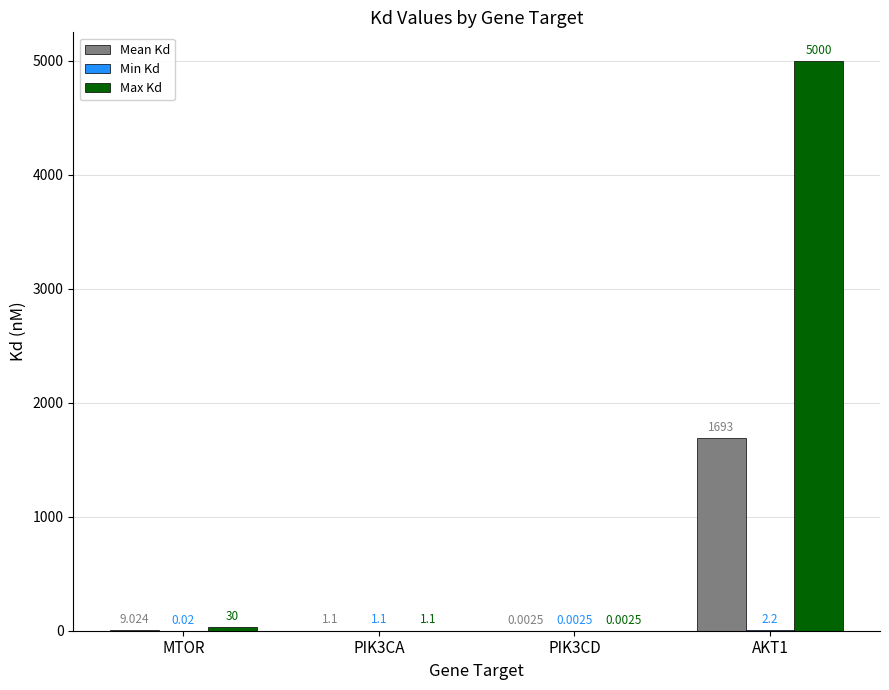

Which series has the largest total across all categories?

Max Kd